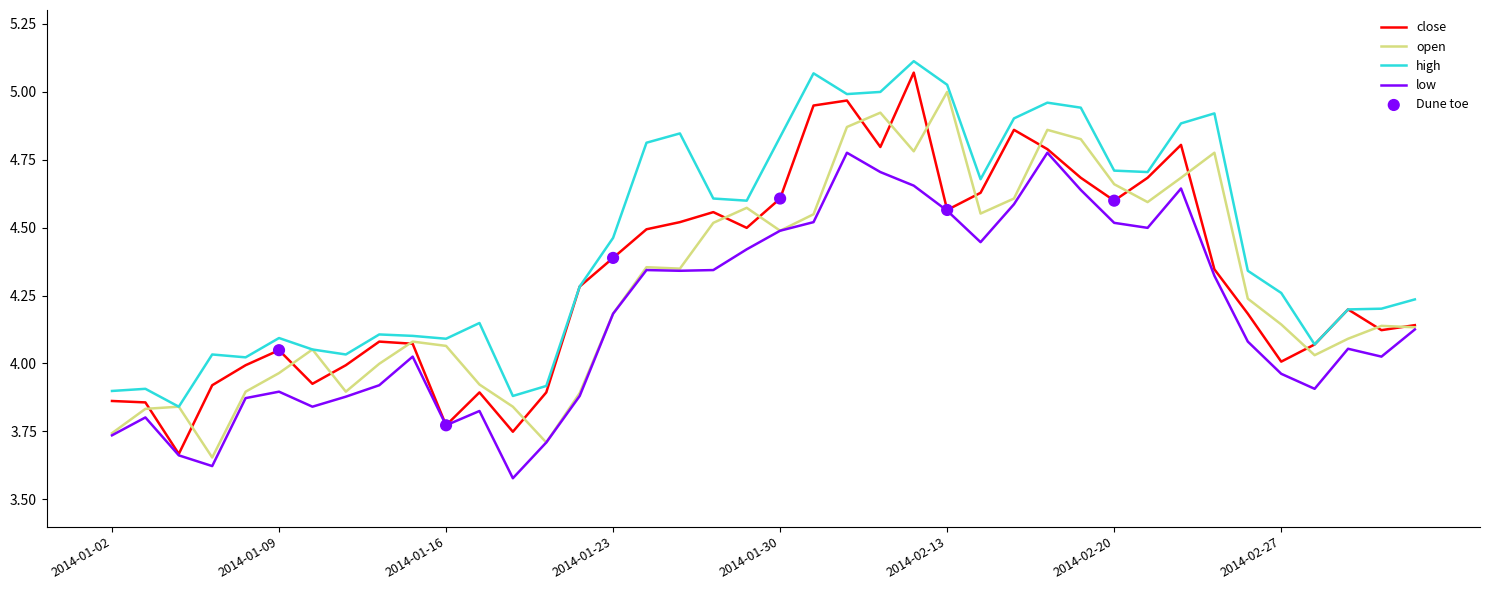

Which series has the largest total across all categories?

high